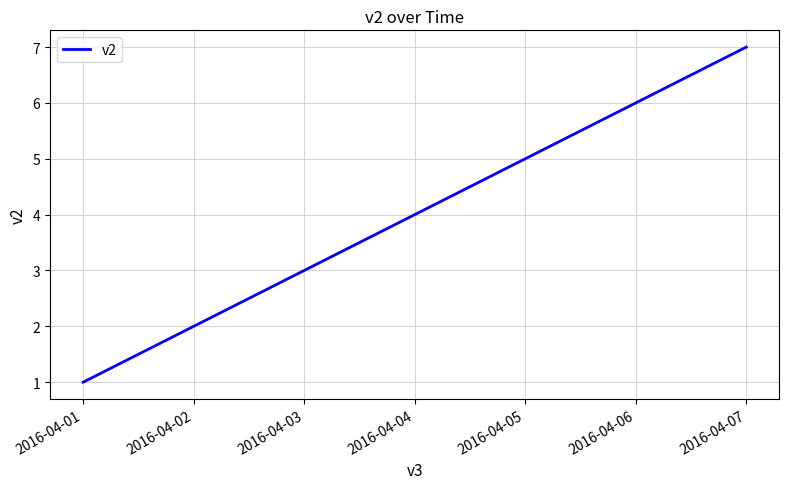

What is the sum of the values at 2016-04-04 and 2016-04-06?

10